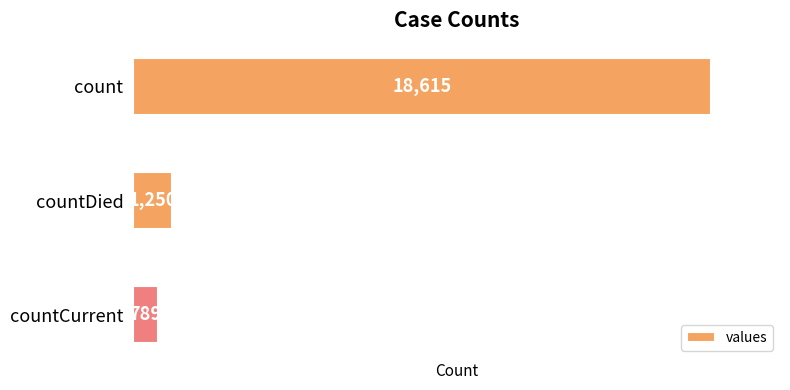

Rank the categories by value from lowest to highest.

countCurrent, countDied, count